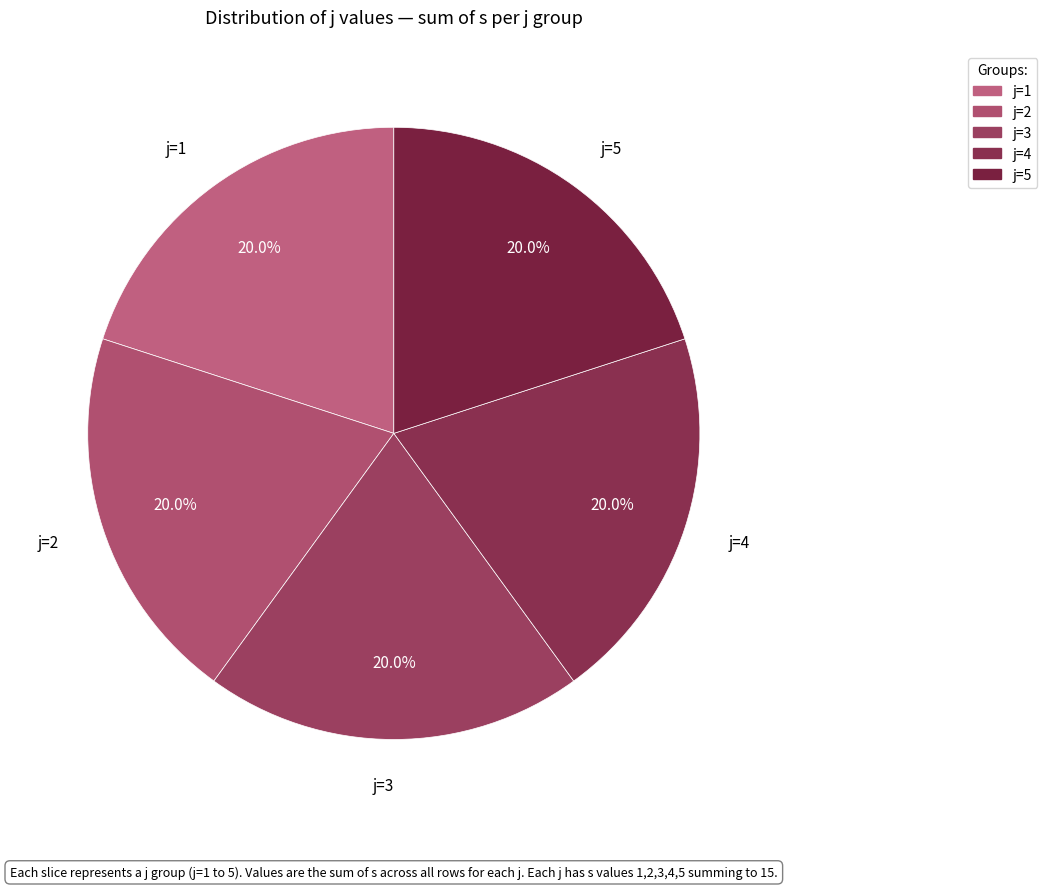

Does j=5 account for over 50% of the chart?

No